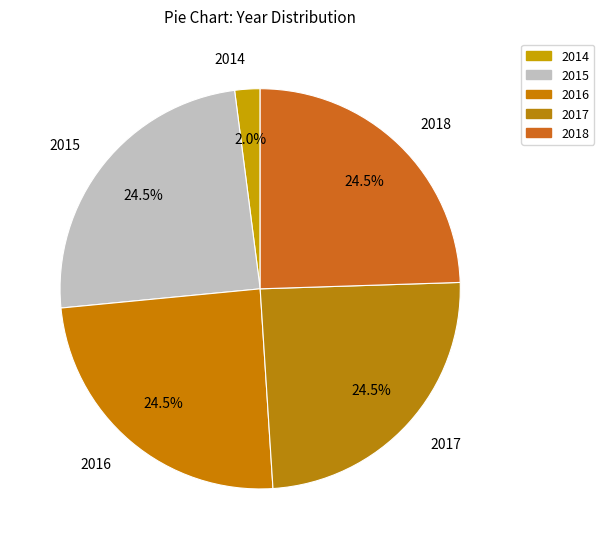

Is the sum of 2018 and 2016 greater than half?

No